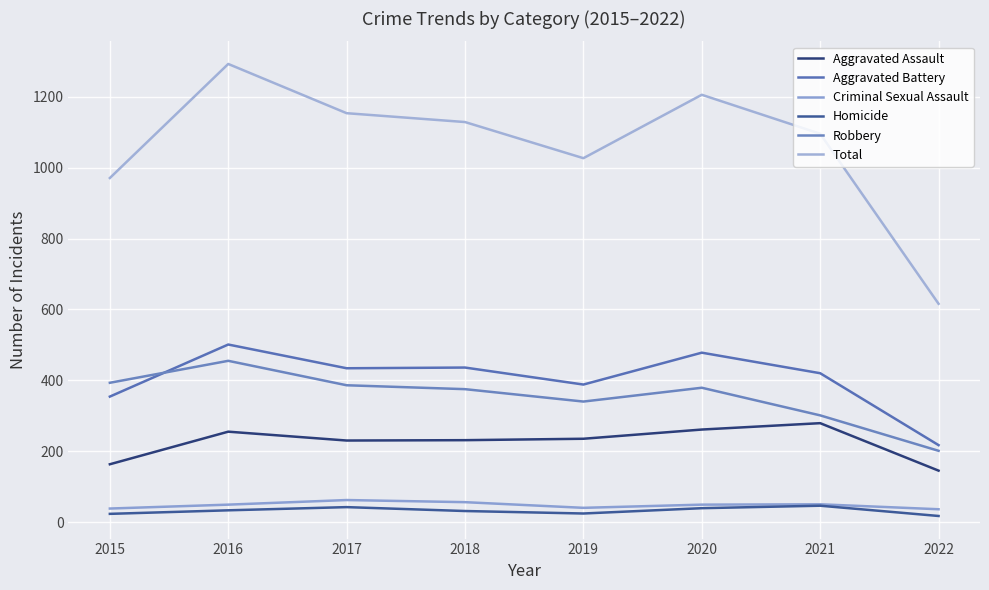

Where does the Aggravated Battery series first go above 434?

2016